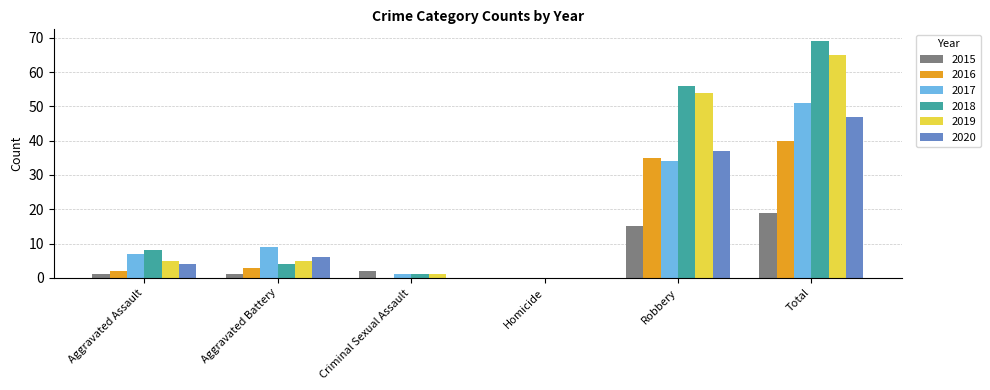

What are all the series names shown in the legend?

2015, 2016, 2017, 2018, 2019, 2020